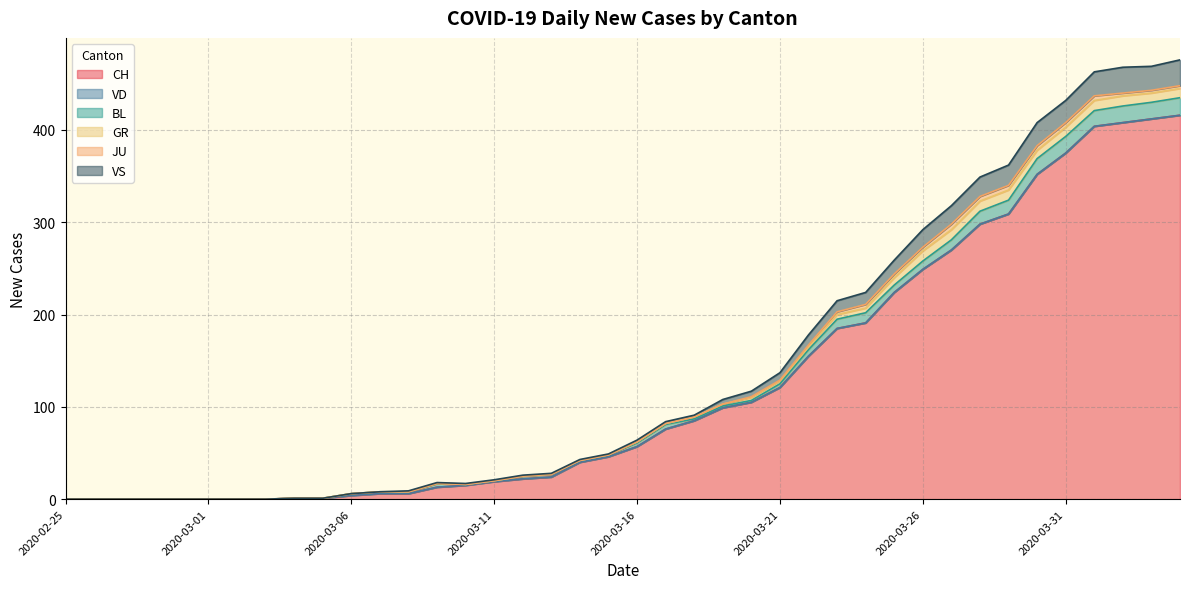

What is the difference between the maximum and minimum values in the VS series?

28